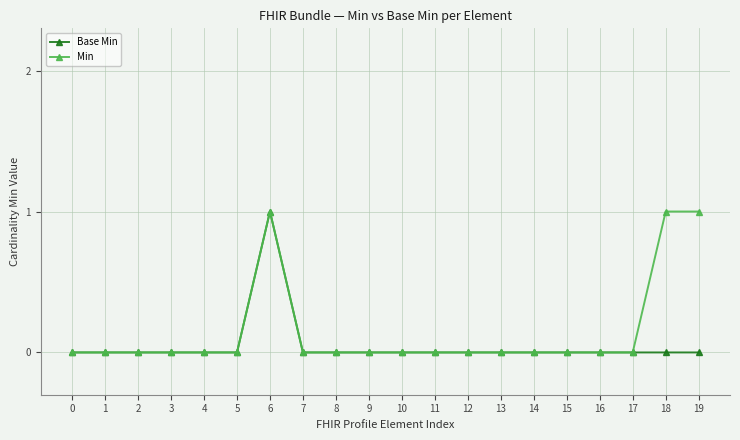

What is the difference between the second highest and minimum values in the Min series?

1